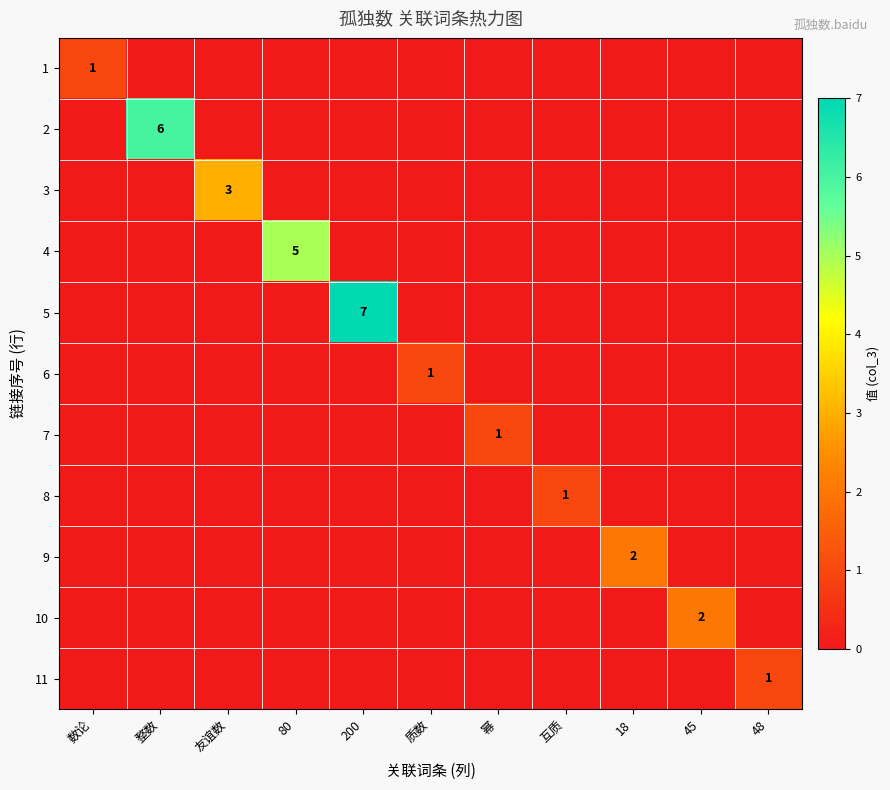

Is the value of 8 at 互质 greater than the value of 4 at 80?

No